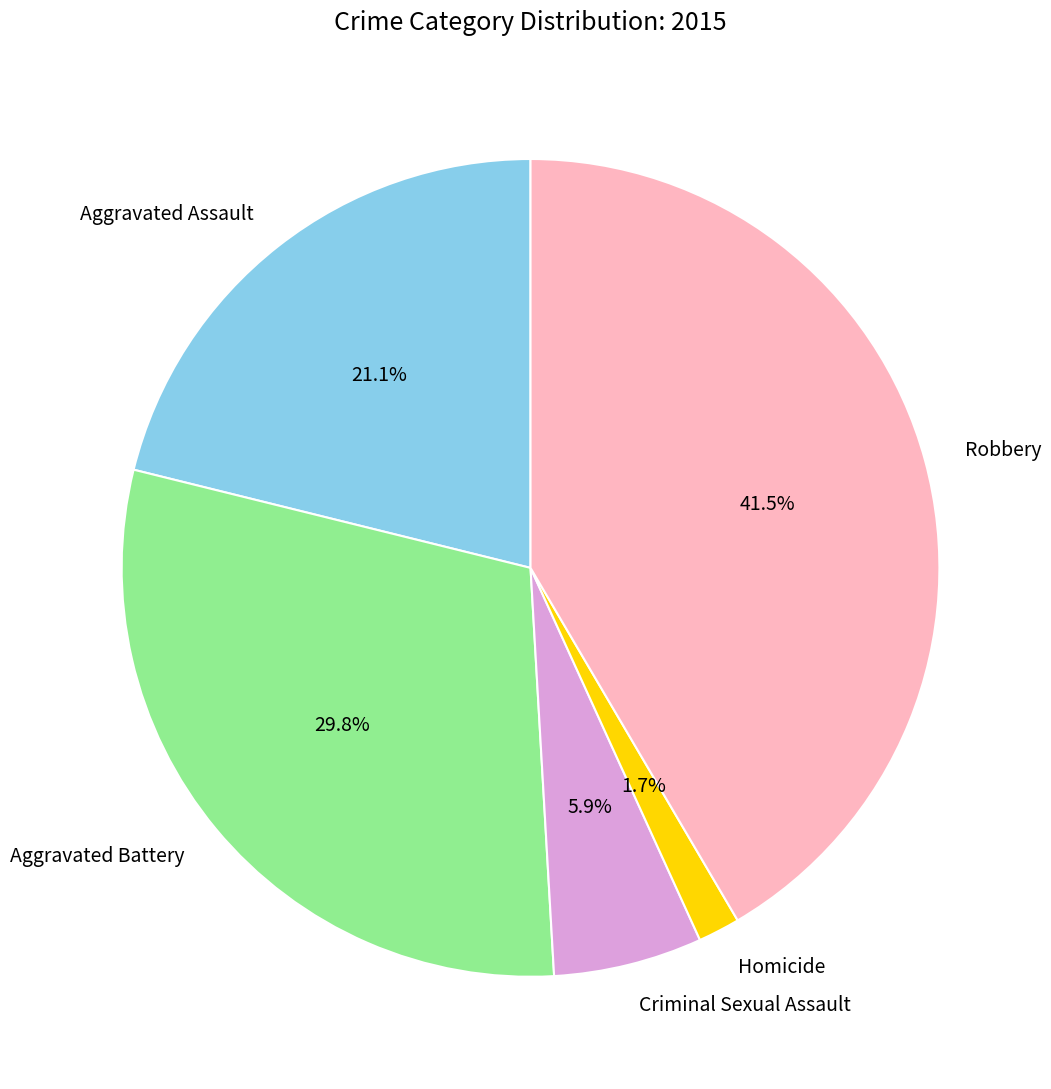

What percentage do Robbery and Homicide together represent?

43.2%